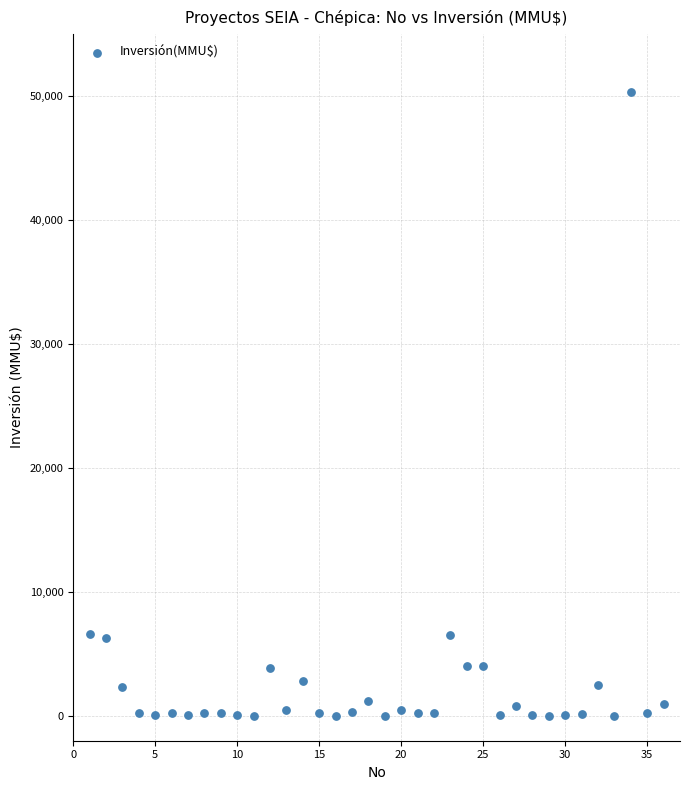

What is the range of X values (max minus min)?

35